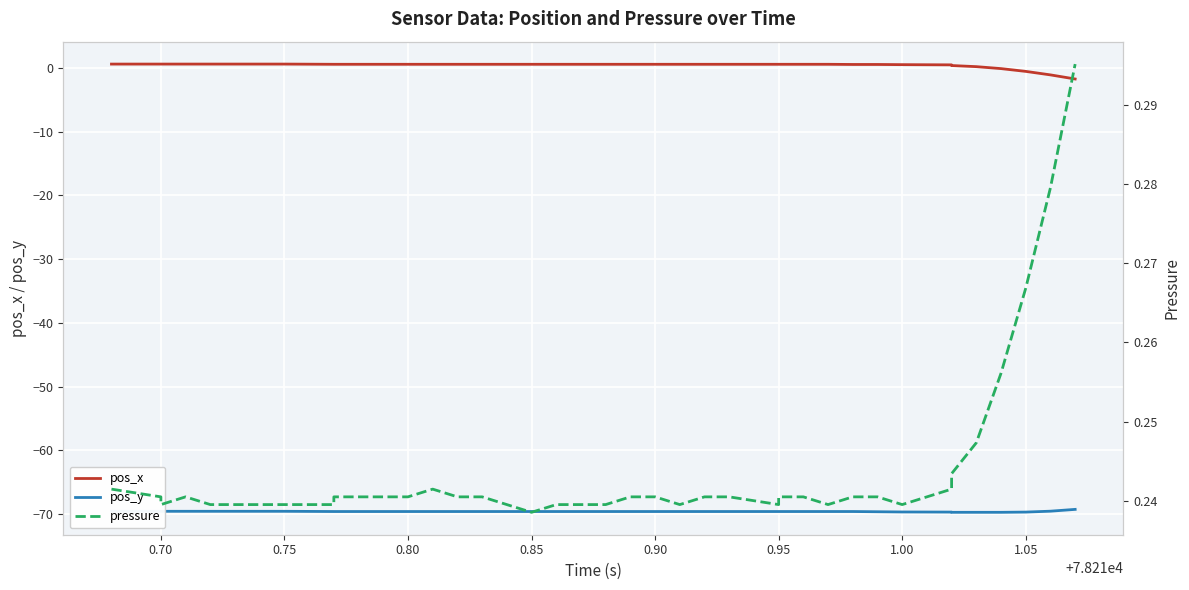

Reading left to right, list all the values displayed in this chart.

pos_x: 0.6	0.6	0.6	0.6	0.6	0.6	0.6	0.6	0.6	0.6	0.6	0.6	0.6	0.6	0.6	0.6	0.6	0.6	0.6	0.6	0.6	0.6	0.6	0.6	0.6	0.6	0.6	0.6	0.6	0.6	0.5	0.5	0.5	0.5	0.4	0.2	-0.1	-0.6	-1.1	-1.8
pos_y: -69.6	-69.6	-69.6	-69.6	-69.6	-69.6	-69.6	-69.6	-69.6	-69.6	-69.6	-69.6	-69.6	-69.6	-69.6	-69.6	-69.6	-69.6	-69.6	-69.6	-69.6	-69.6	-69.6	-69.6	-69.6	-69.6	-69.6	-69.6	-69.6	-69.6	-69.6	-69.6	-69.7	-69.7	-69.7	-69.7	-69.7	-69.7	-69.6	-69.3
pressure: 0.2	0.2	0.2	0.2	0.2	0.2	0.2	0.2	0.2	0.2	0.2	0.2	0.2	0.2	0.2	0.2	0.2	0.2	0.2	0.2	0.2	0.2	0.2	0.2	0.2	0.2	0.2	0.2	0.2	0.2	0.2	0.2	0.2	0.2	0.2	0.2	0.3	0.3	0.3	0.3